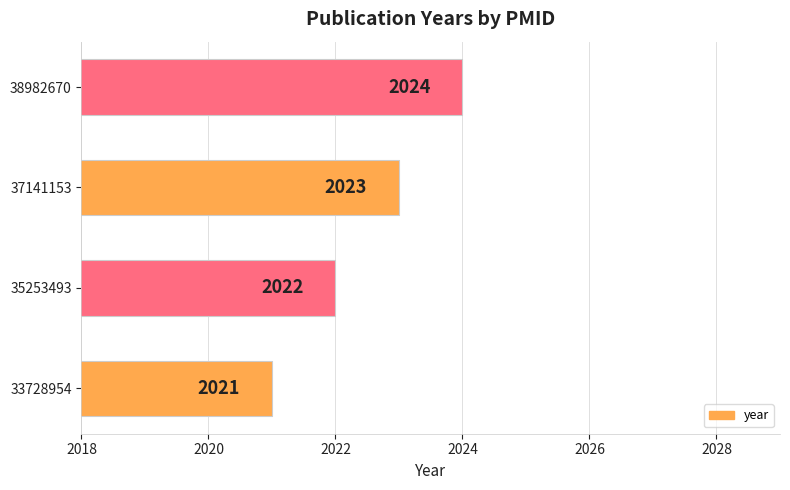

How many bars are there in total?

4